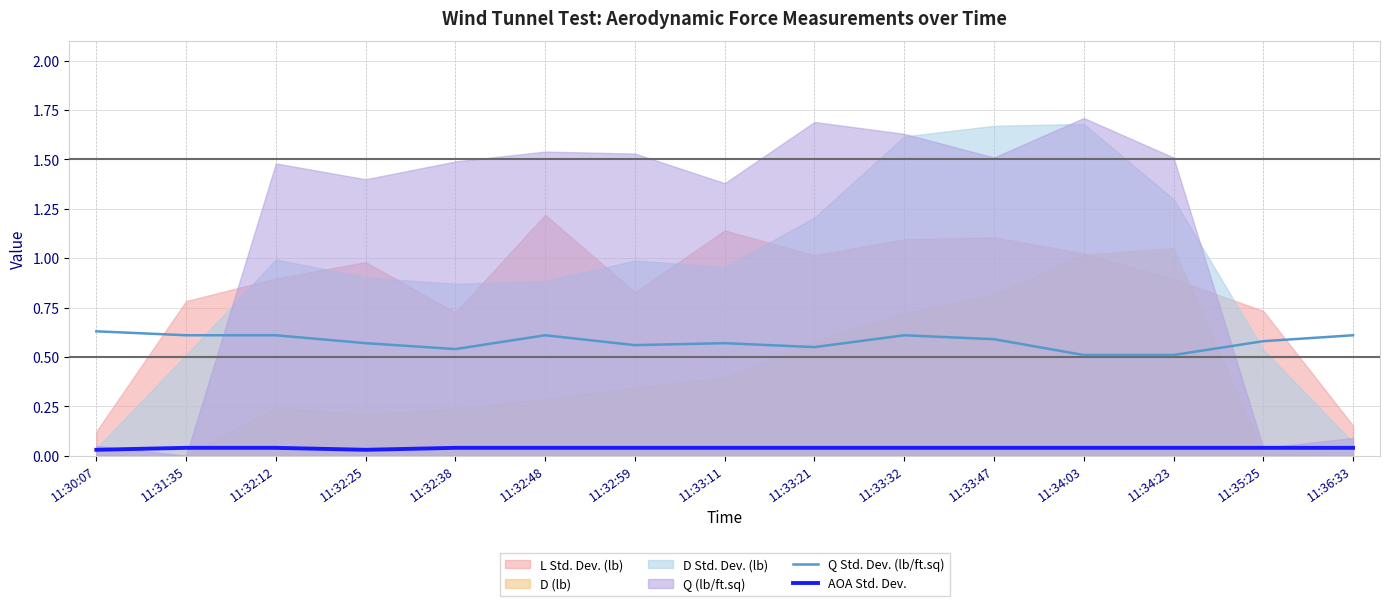

The value of Q Std. Dev. (lb/ft.sq) at 11:32:59 is 0.6. True or false?

True